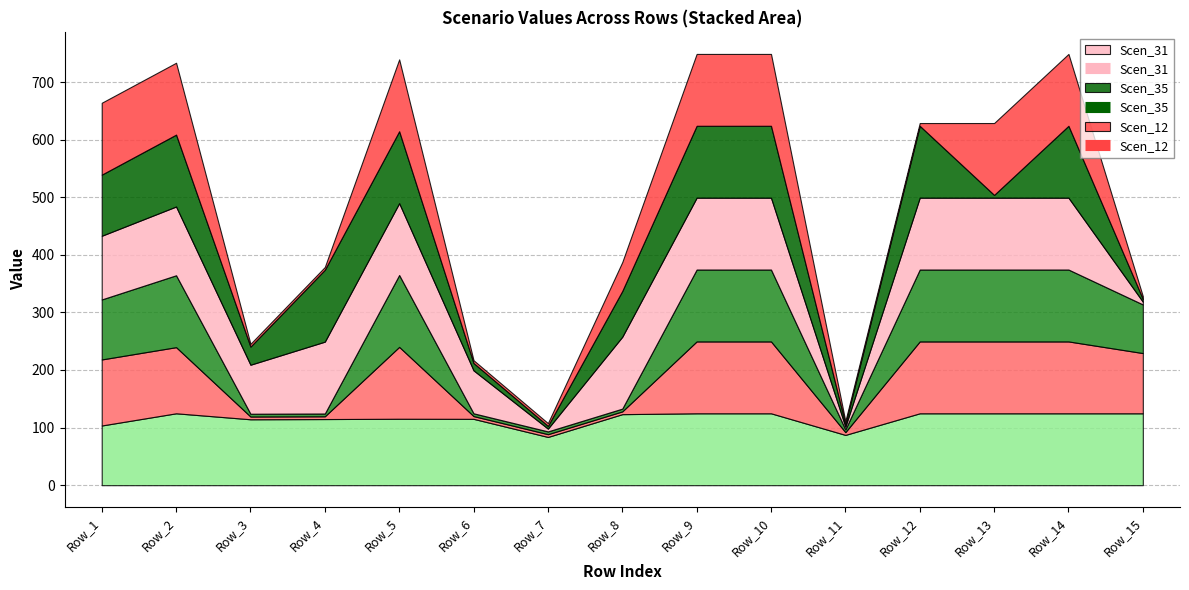

What is the minimum value shown in the chart?

4.8